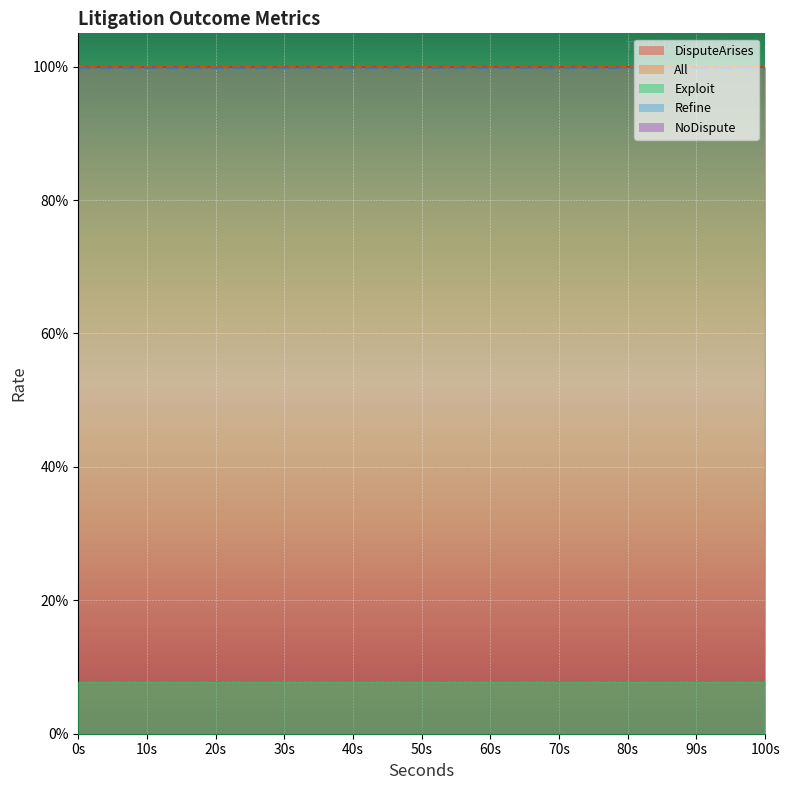

Rank the series by their maximum value, from lowest to highest.

NoDispute, Exploit, Refine, DisputeArises, All